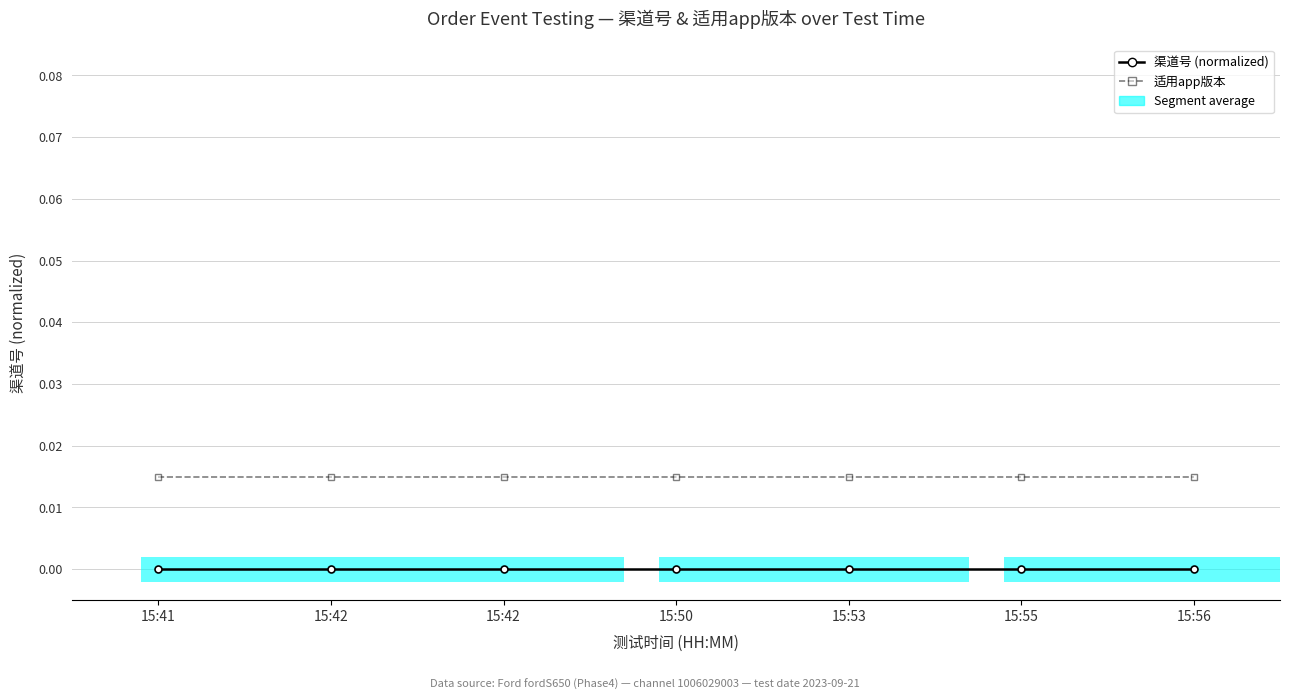

Which series has the largest total across all categories?

适用app版本